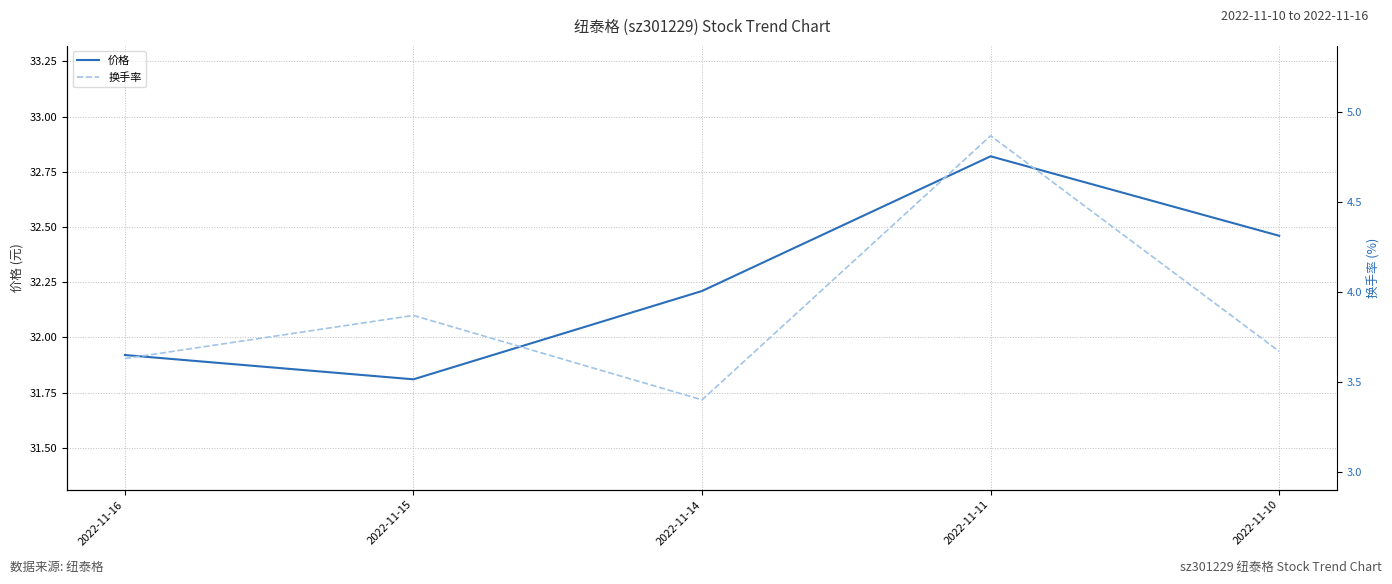

The 换手率 series shows 3.9 at 2022-11-15. True or false?

True